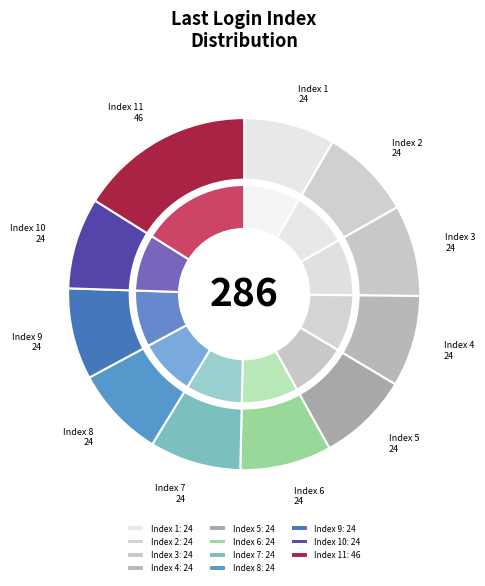

Is there any slice that represents more than half of the pie?

No